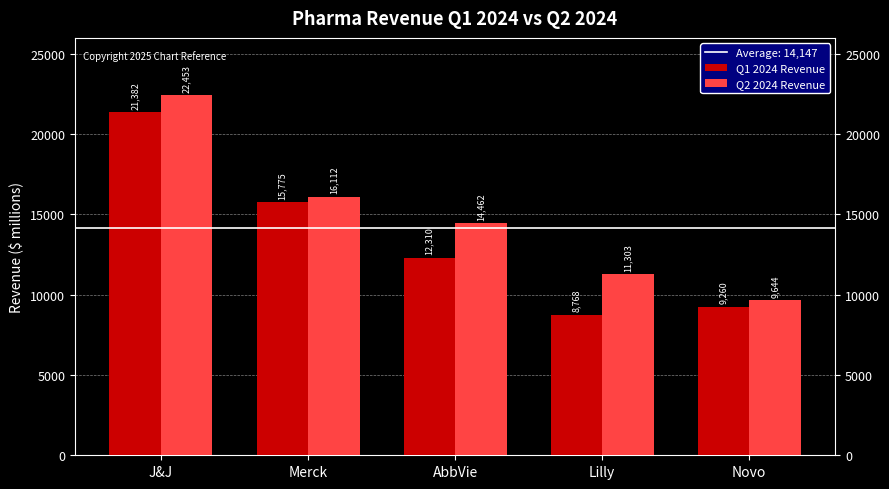

List the labels in order of Q2 2024 Revenue value, smallest first.

Novo, Lilly, AbbVie, Merck, J&J